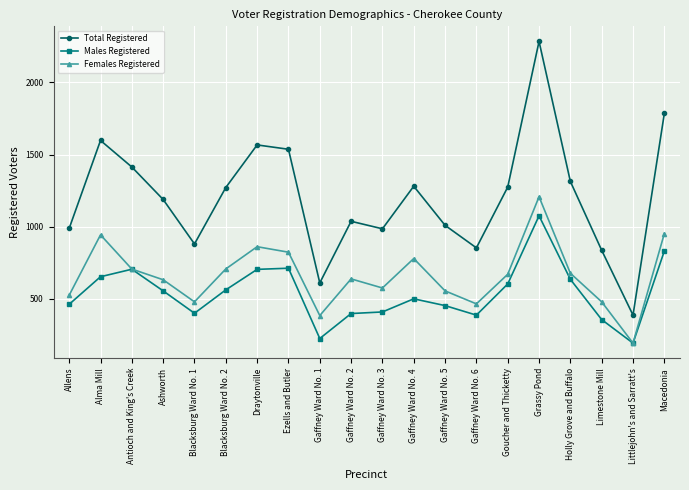

Is the value of Males Registered at Antioch and King's Creek greater than the value of Females Registered at Gaffney Ward No. 2?

Yes